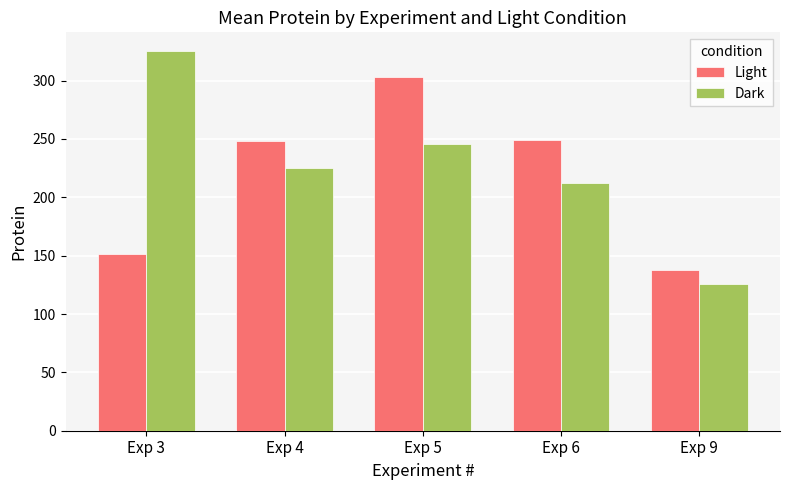

Rank the series at Exp 6 from highest to lowest value.

Light, Dark